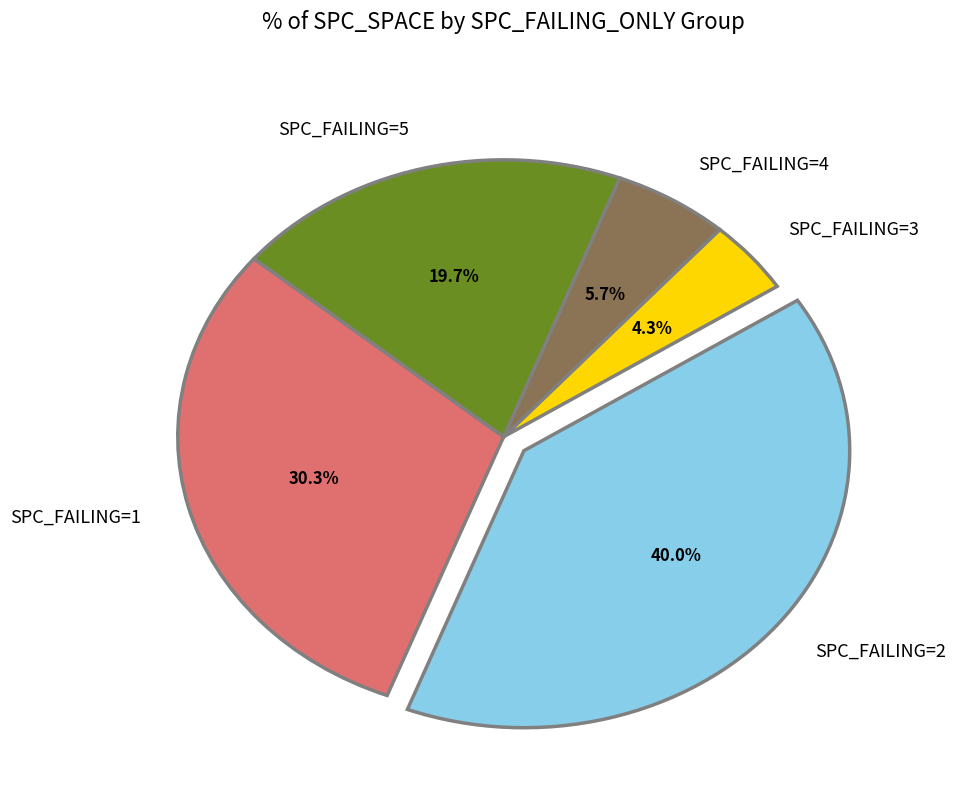

How many segments does this pie chart have?

5